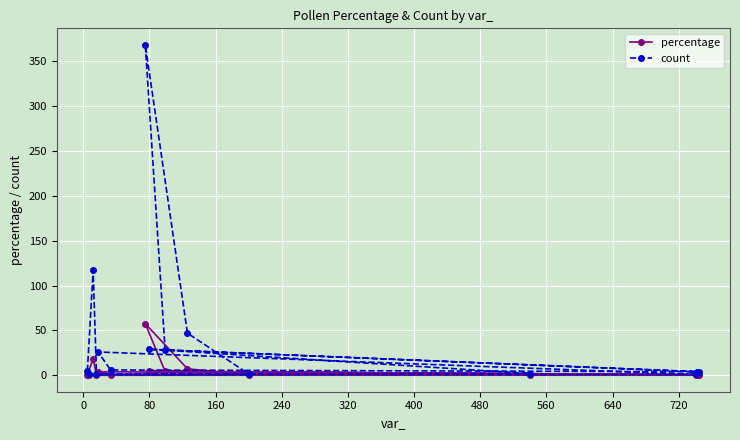

What is the average value of the percentage series?

6.7